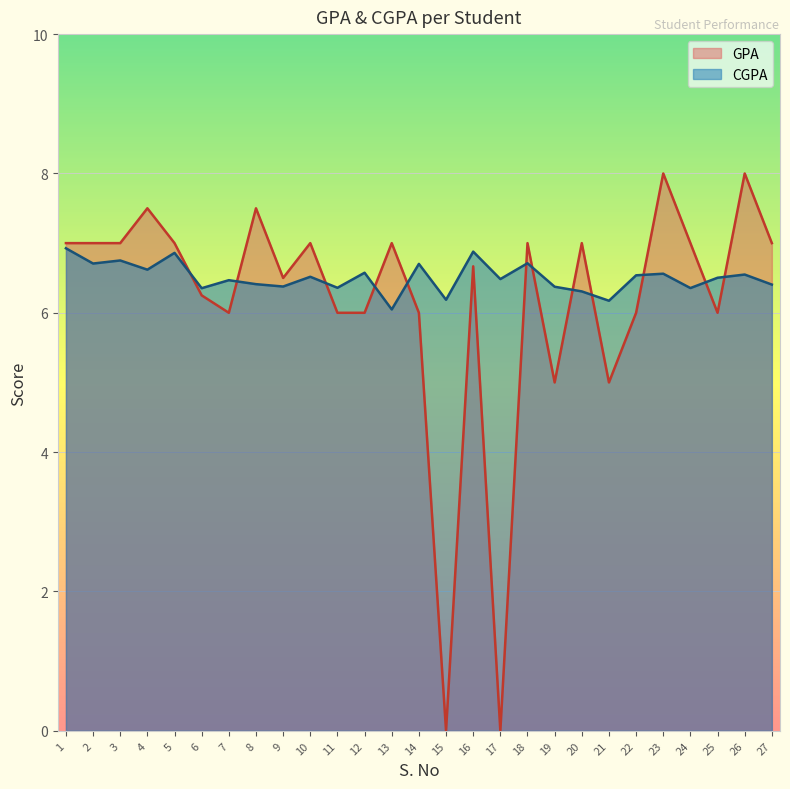

Reading left to right, extract all data points from this chart.

GPA: 1=7.0	2=7.0	3=7.0	4=7.5	5=7.0	6=6.2	7=6.0	8=7.5	9=6.5	10=7.0	11=6.0	12=6.0	13=7.0	14=6.0	15=0.0	16=6.7	17=0.0	18=7.0	19=5.0	20=7.0	21=5.0	22=6.0	23=8.0	24=7.0	25=6.0	26=8.0	27=7.0
CGPA: 1=6.9	2=6.7	3=6.8	4=6.6	5=6.9	6=6.4	7=6.5	8=6.4	9=6.4	10=6.5	11=6.4	12=6.6	13=6.0	14=6.7	15=6.2	16=6.9	17=6.5	18=6.7	19=6.4	20=6.3	21=6.2	22=6.5	23=6.6	24=6.4	25=6.5	26=6.5	27=6.4